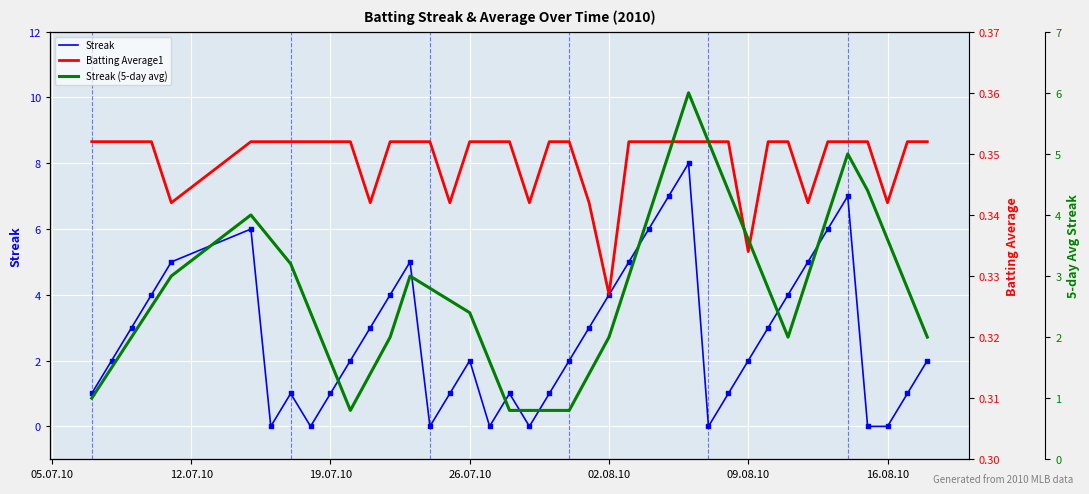

At how many categories does at least one series exceed 2?

30